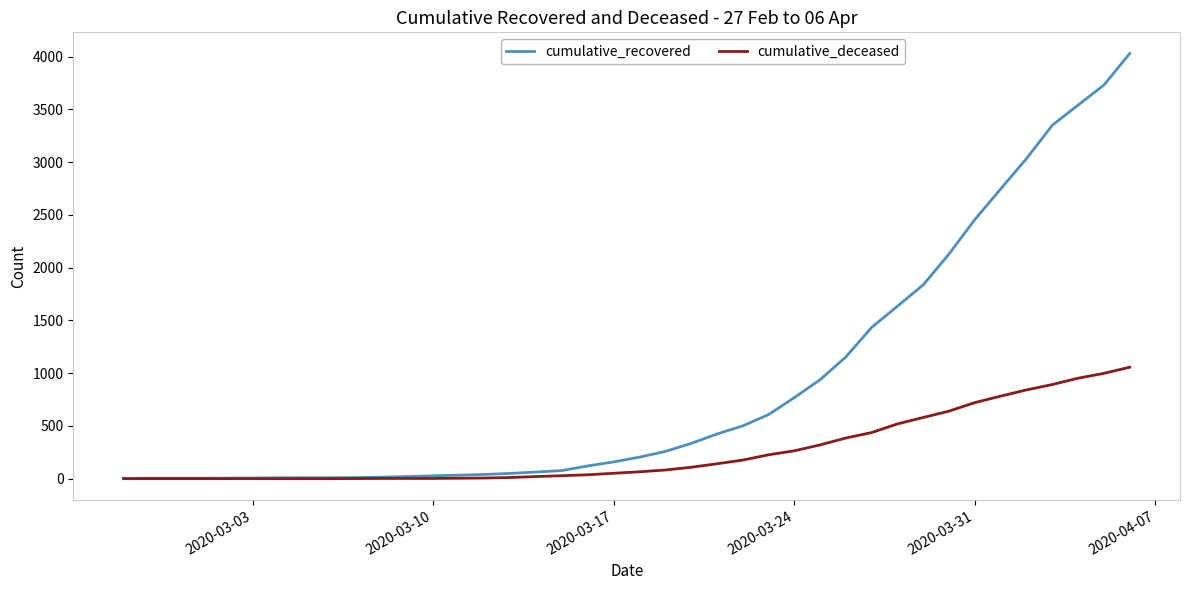

How many categories are shown in the chart?

40